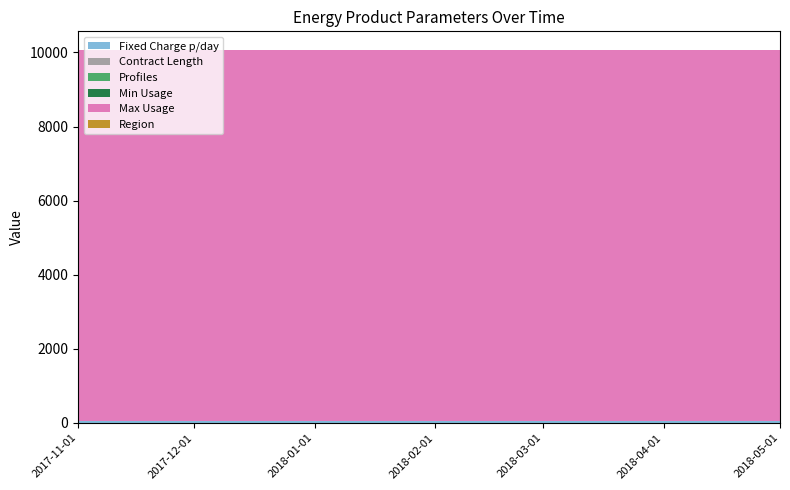

Reading left to right, extract all data points from this chart.

Fixed Charge p/day: 45	45	45	45	45	45	45
Contract Length: 12	12	12	12	12	12	12
Profiles: 1	1	1	1	1	1	1
Min Usage: 0	0	0	0	0	0	0
Max Usage: 10000	10000	10000	10000	10000	10000	10000
Region: 10	10	10	10	10	10	10